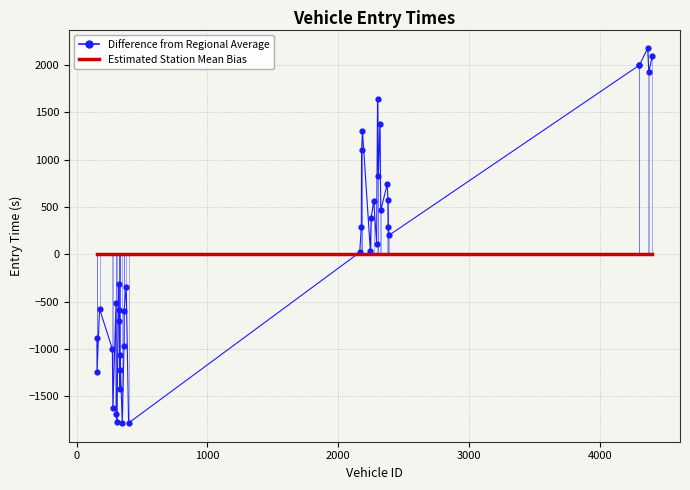

What are all the series names shown in the legend?

Difference from Regional Average, Estimated Station Mean Bias